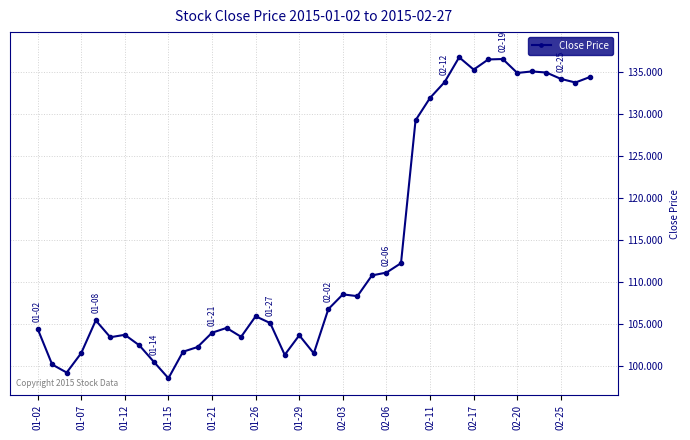

What is the maximum value shown in the chart?

136.8